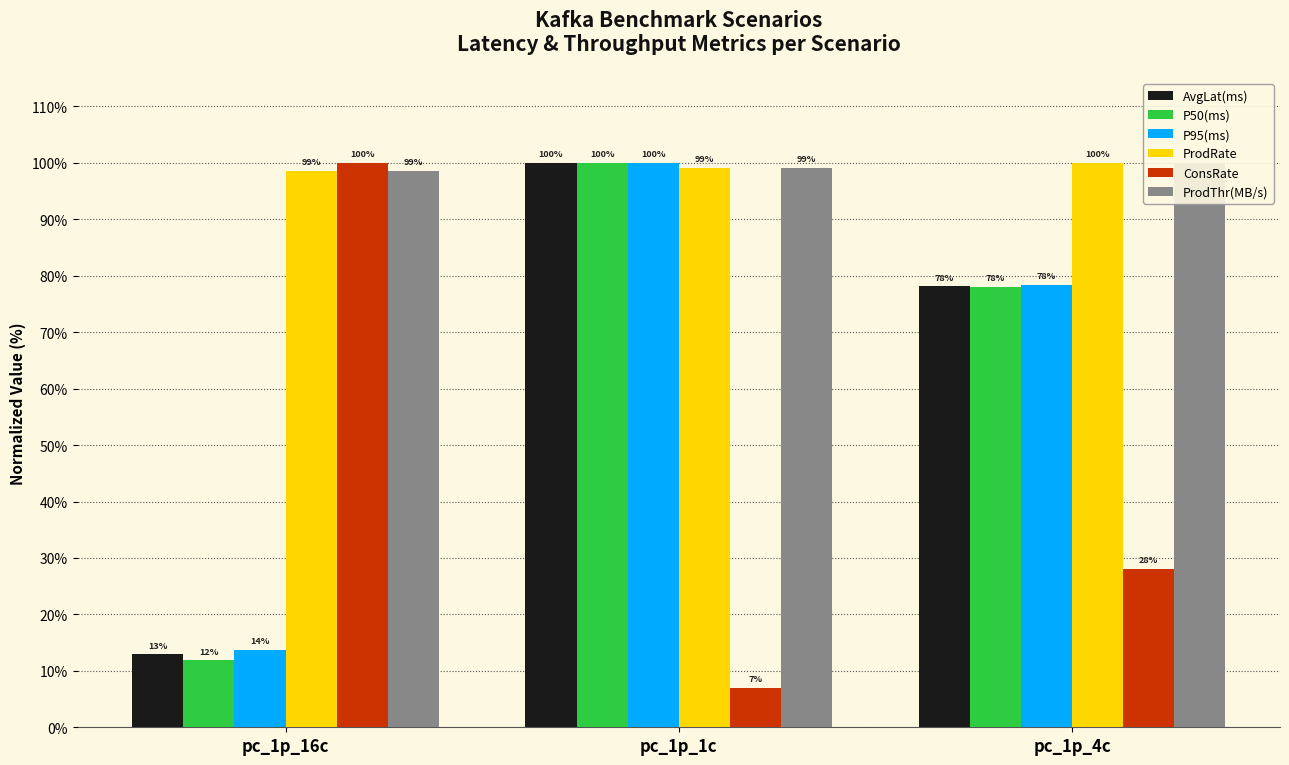

Which series has the largest total across all categories?

ProdRate